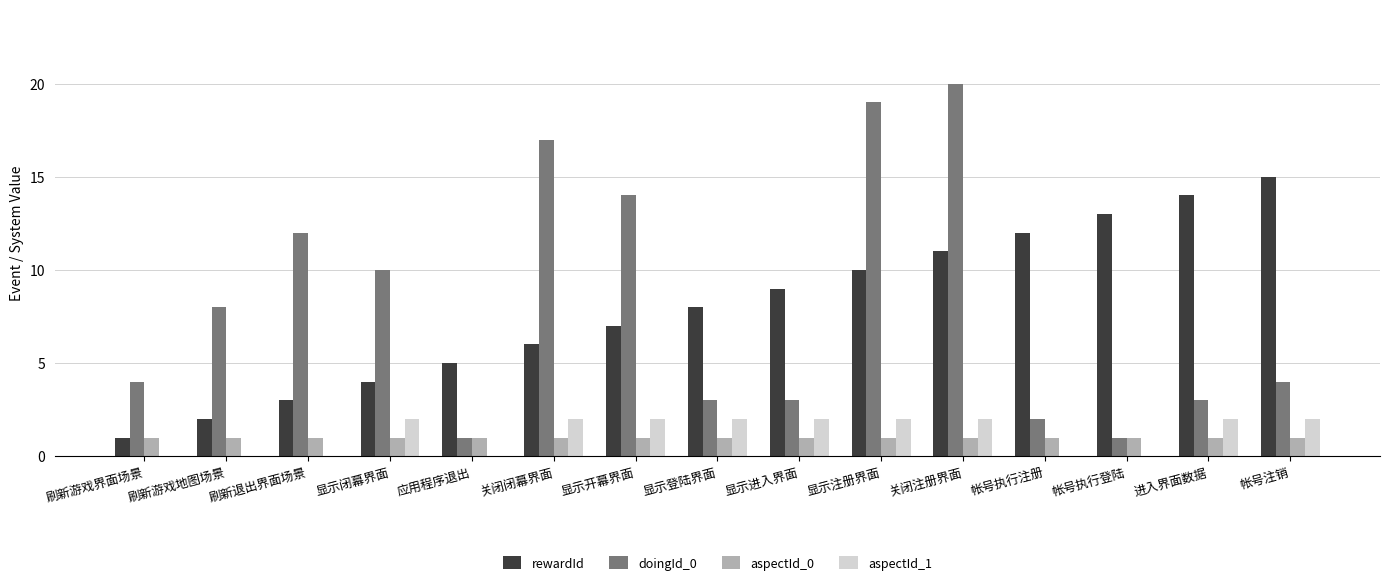

What is the sum of all rewardId values?

120